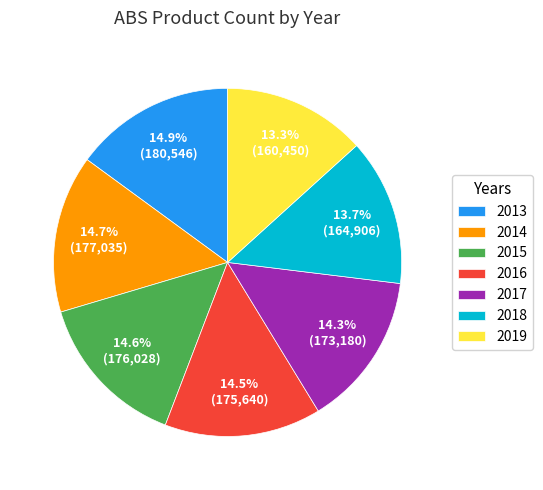

Approximately how many times larger is the value at 2019 compared to 2016?

0.9